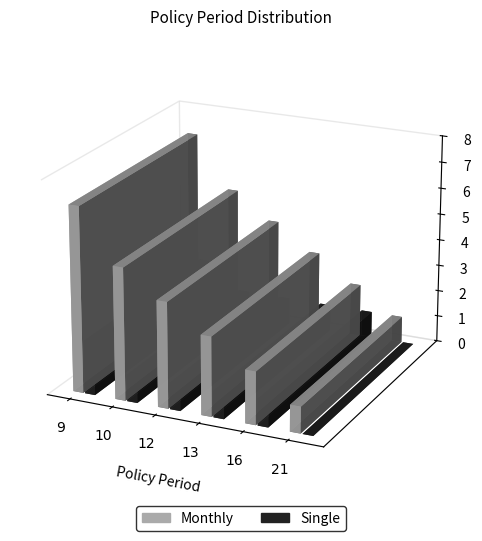

What is the maximum value shown in the chart?

7